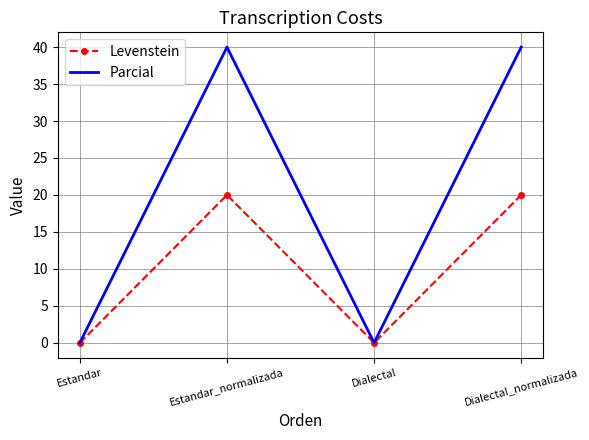

Where is the first local maximum for Parcial?

Estandar_normalizada